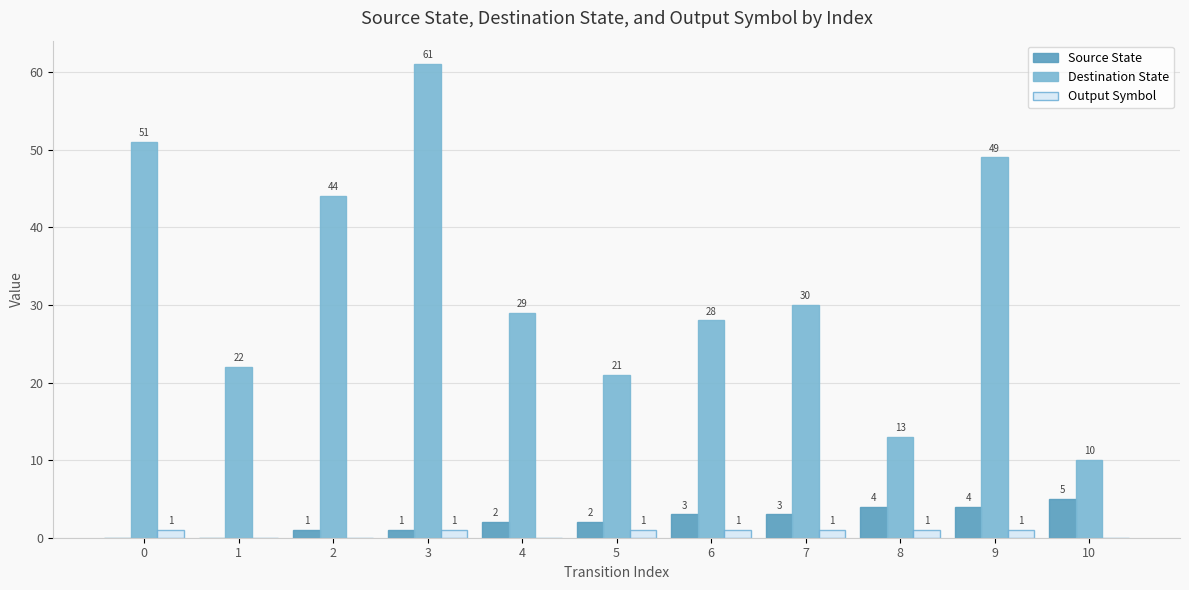

Which category has the highest value across all series?

3